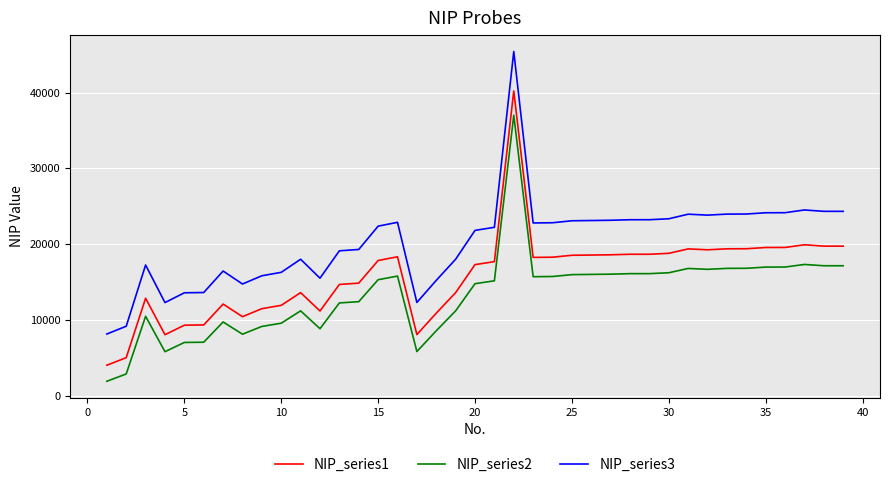

True or false: NIP_series3 and NIP_series2 cross at least once.

False